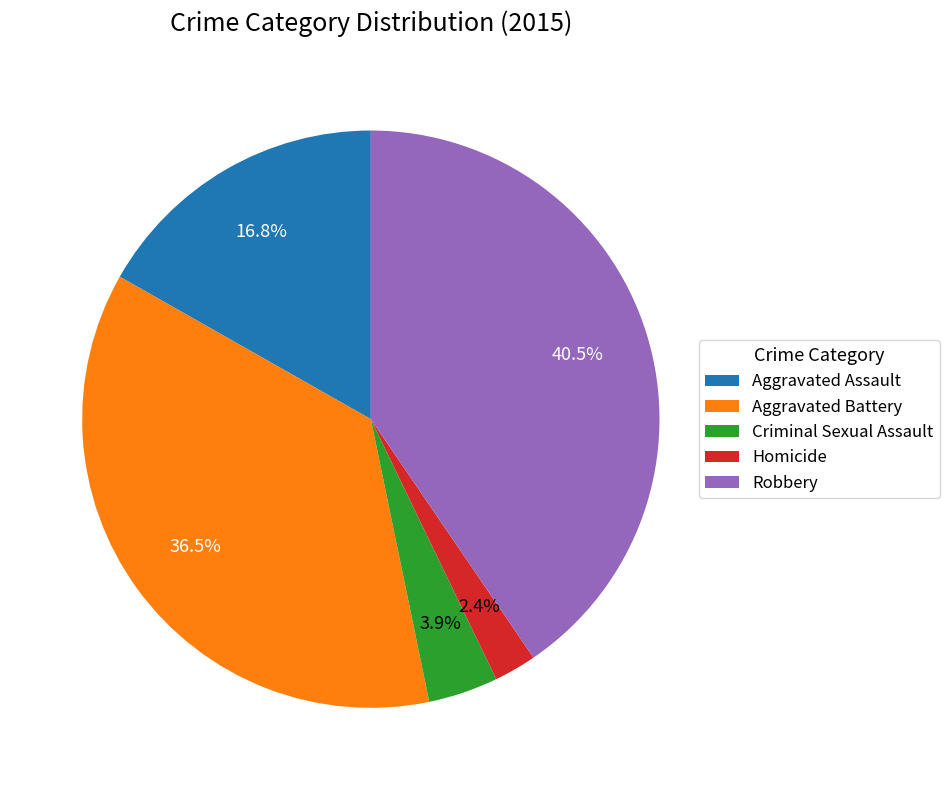

Combined, do Aggravated Battery and Homicide account for over 50%?

No